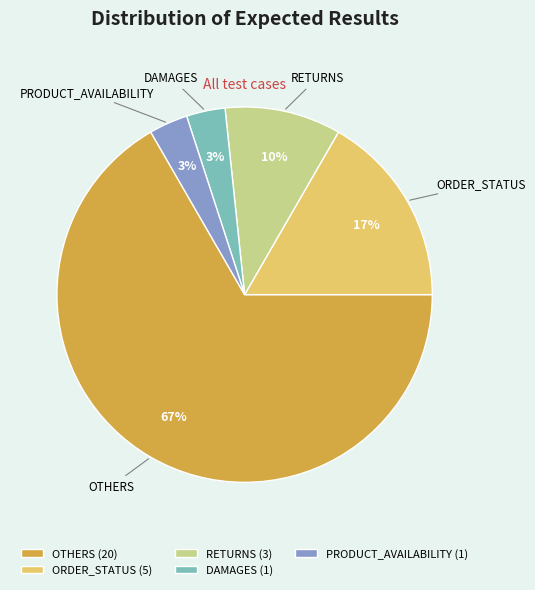

What is the majority slice?

OTHERS